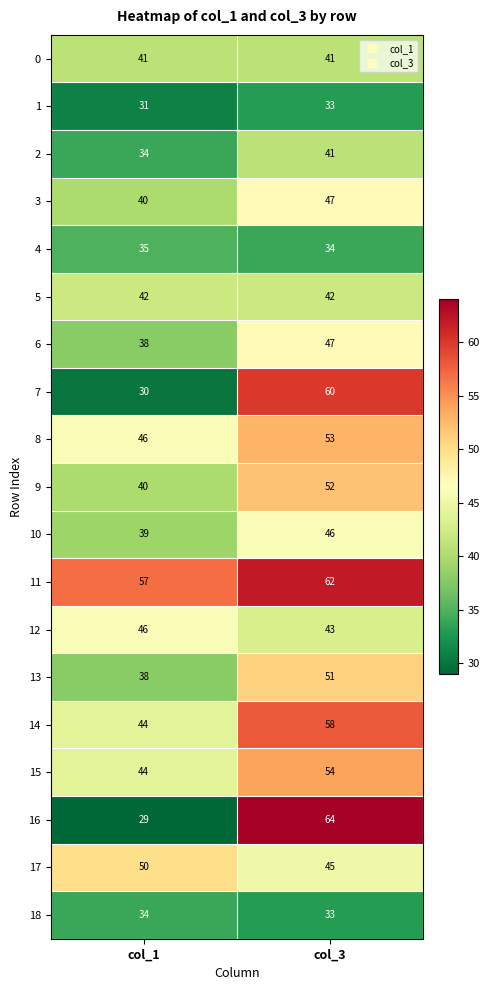

What is the difference between the highest and lowest values at col_3?

31